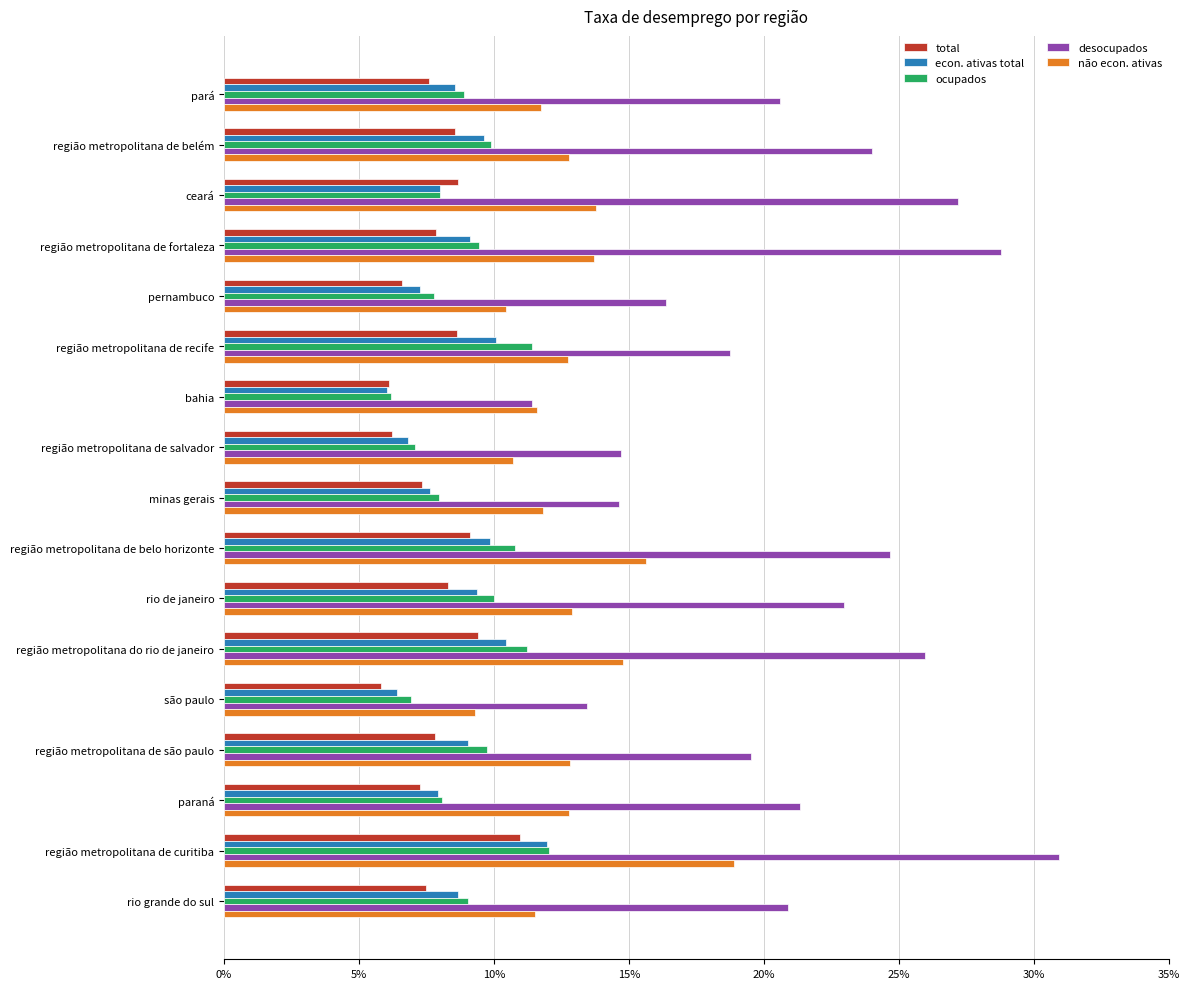

What are all the series names shown in the legend?

total, econ. ativas total, ocupados, desocupados, não econ. ativas